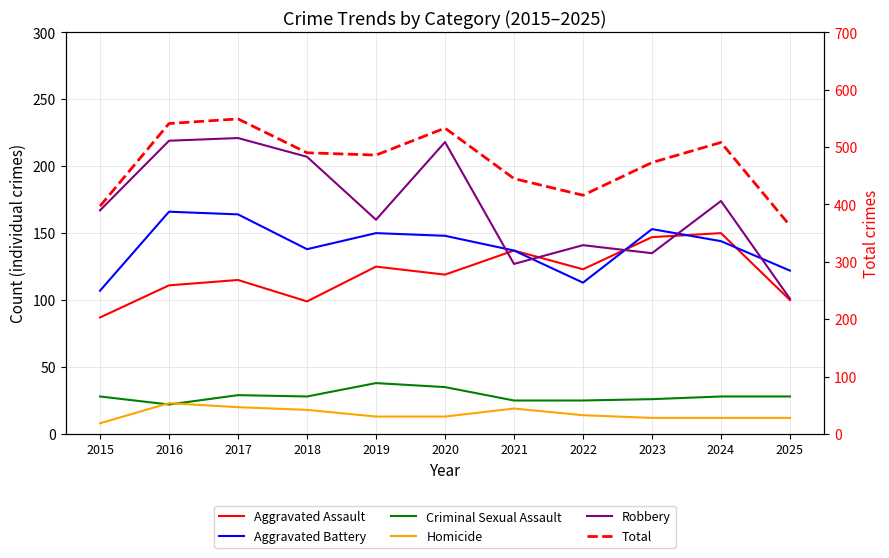

What is the value of the Homicide point at the 11th from the left?

12